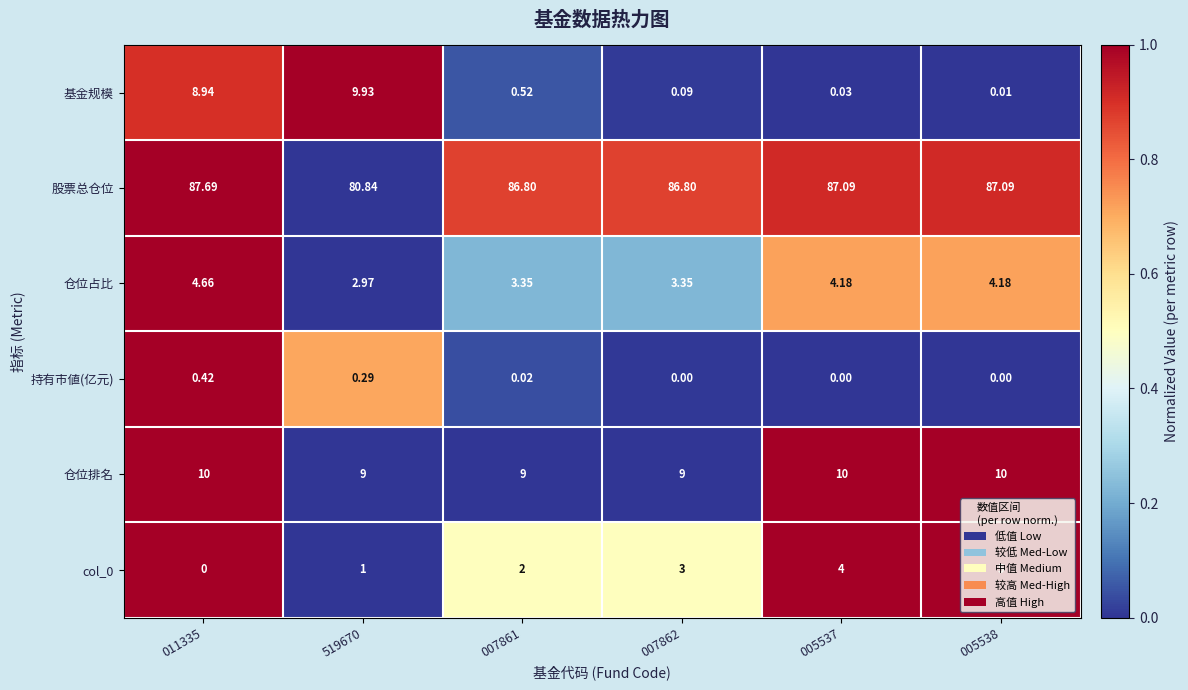

Which series has the largest total across all categories?

股票总仓位